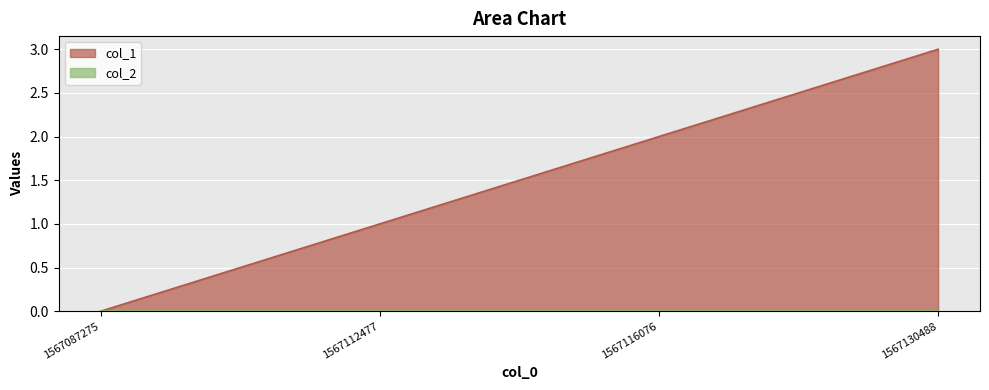

What is the difference between the values at 1567116076 and 1567112477?

1